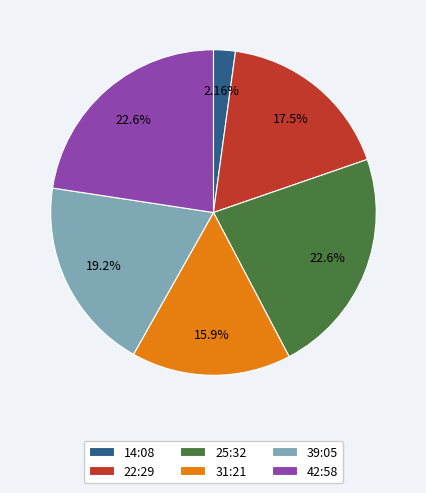

Is 42:58 the majority of the pie?

No